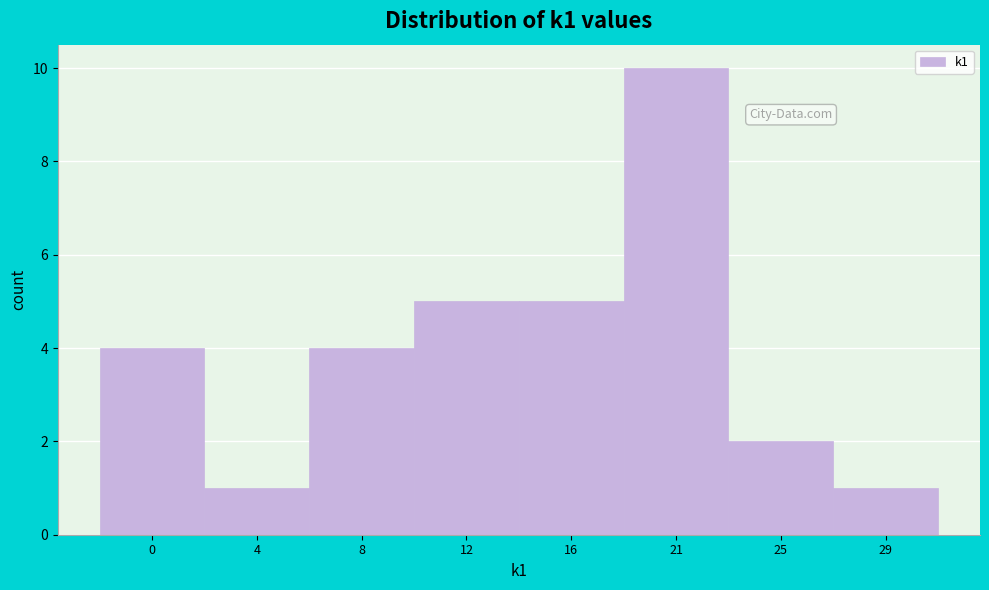

Reading left to right, list all the values displayed in this chart.

0=4	4=1	8=4	12=5	16=5	21=10	25=2	29=1